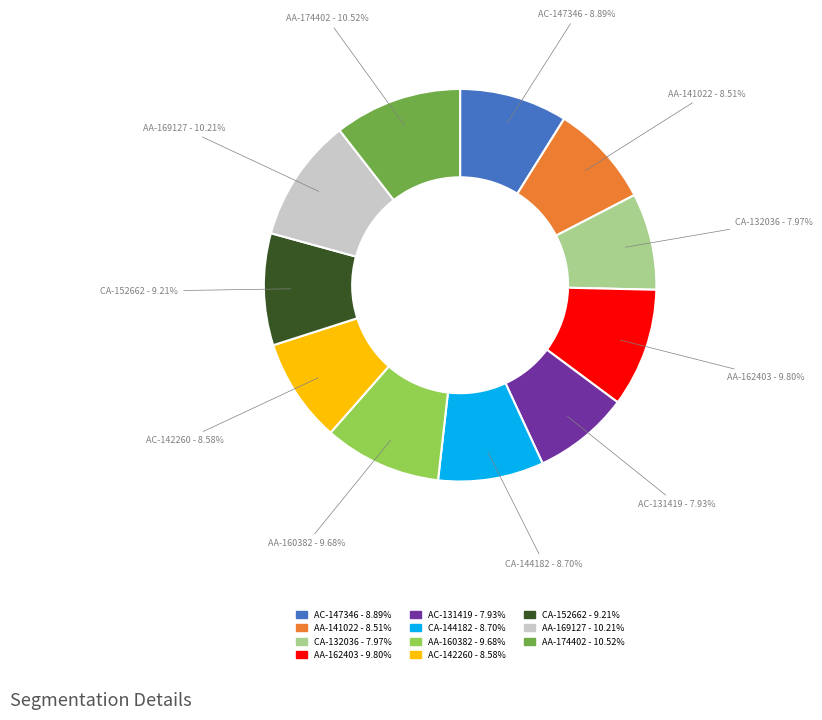

Is there a majority slice in this chart?

No